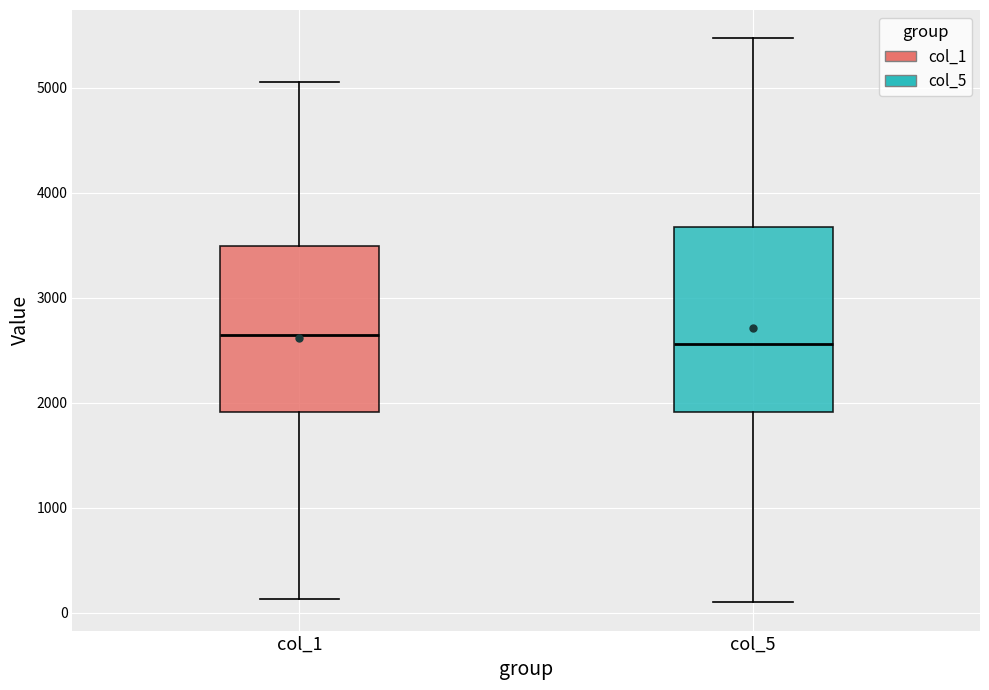

Which box is the tallest, from its lower edge to its upper edge?

col_5